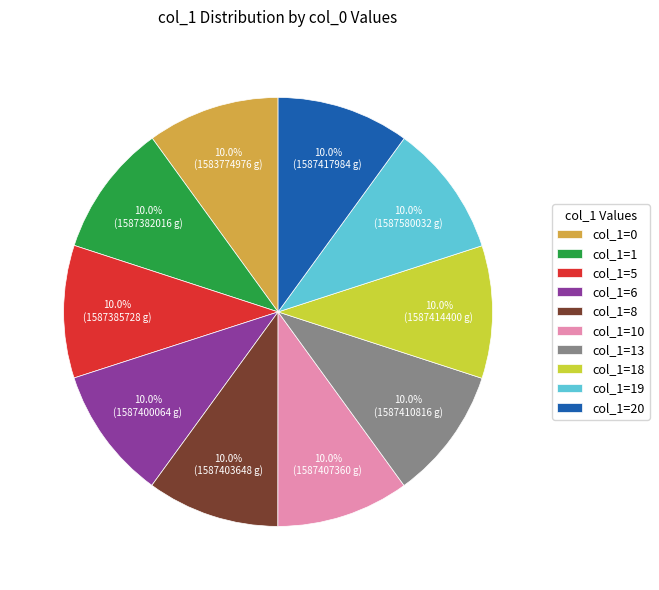

What is the ratio of the value at col_1=5 to the value at col_1=10?

1.0